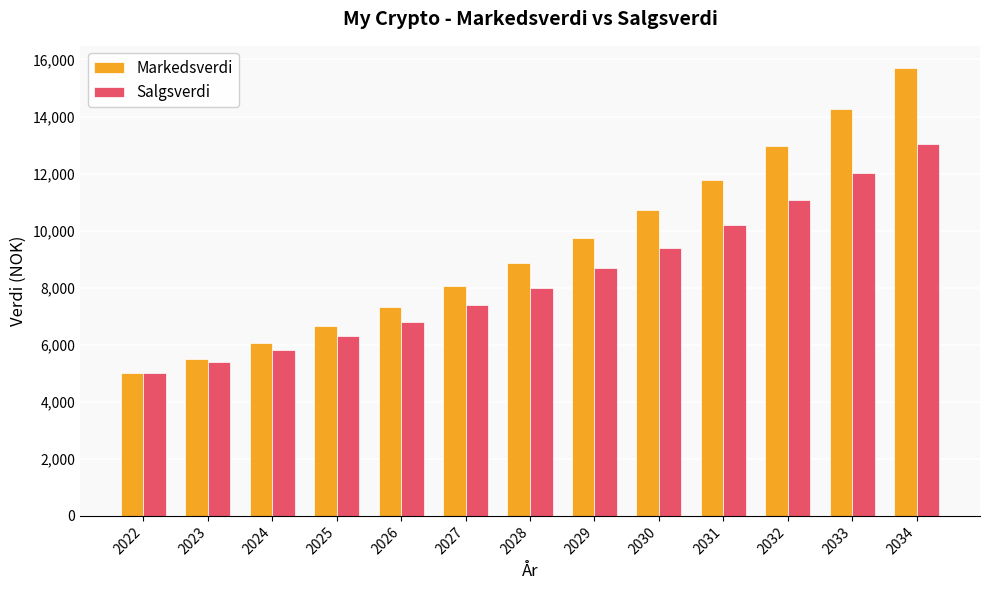

What is the total value across all series at 2023?

10890